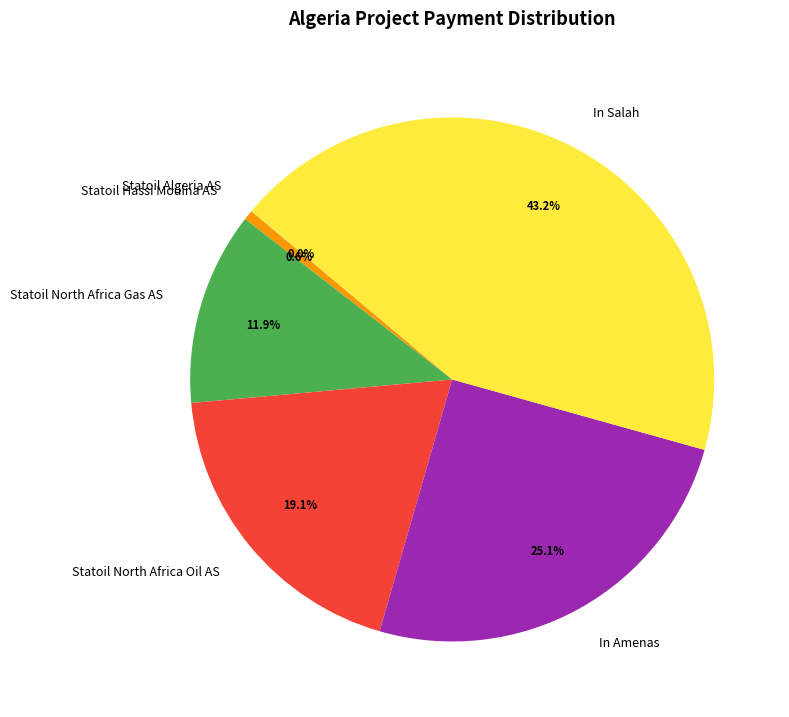

What portion of the pie excludes In Salah?

56.8%